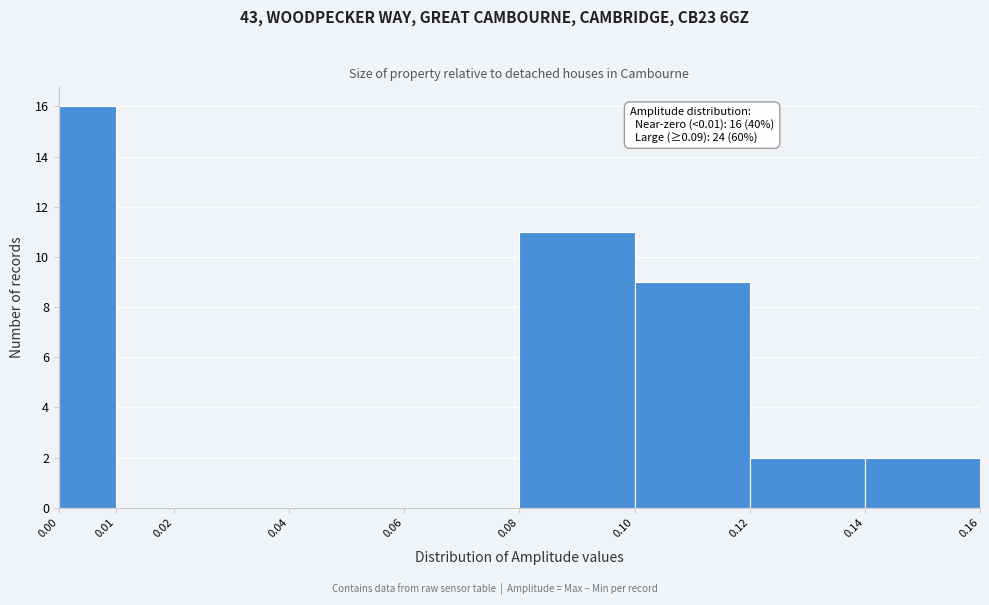

Which range on the x-axis has the tallest bar?

0.00 to 0.01